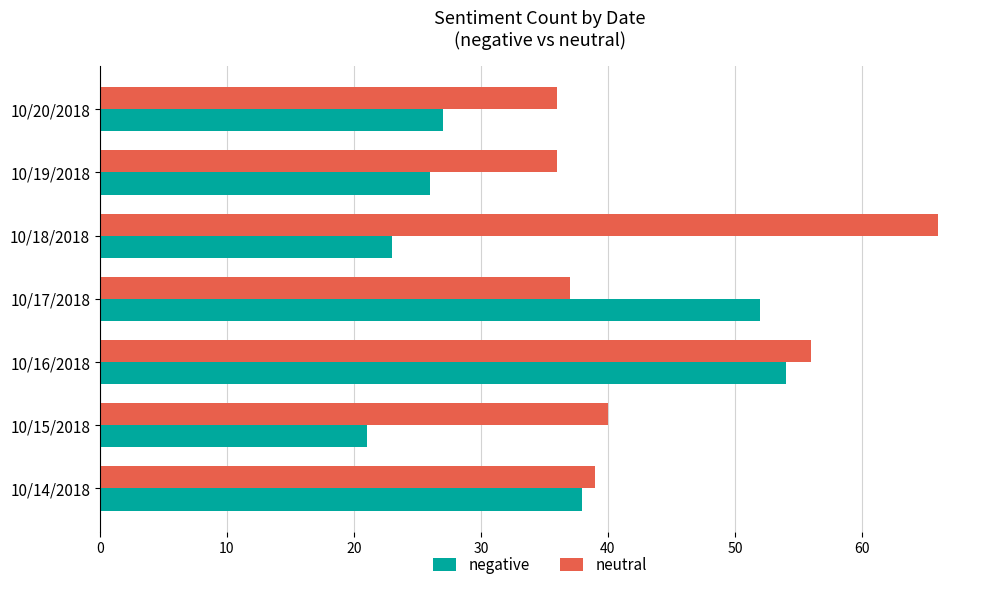

At which label is neutral closest to 51?

10/16/2018